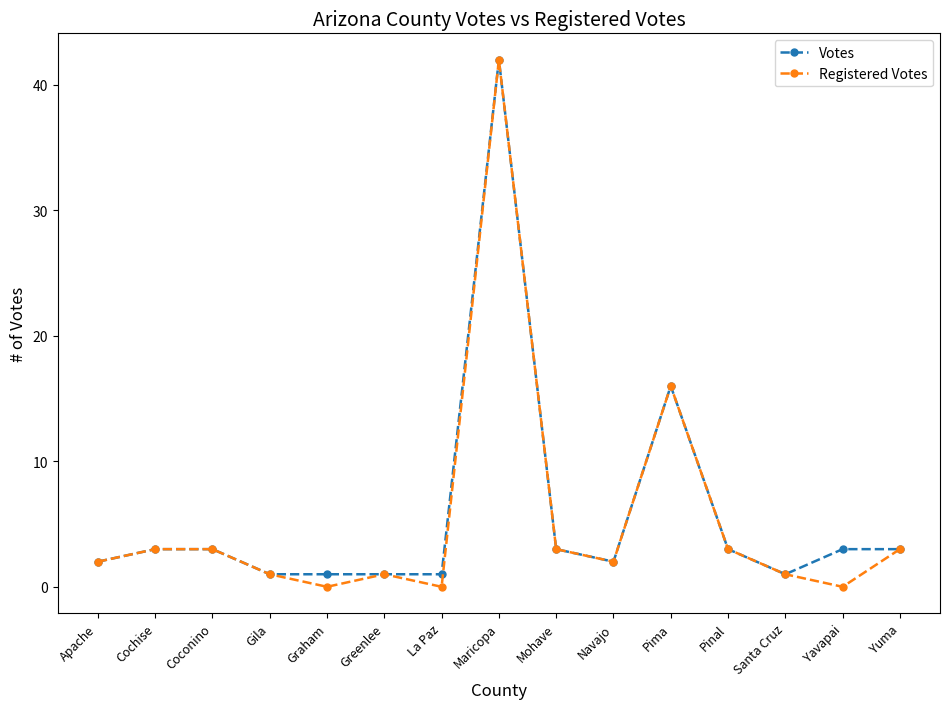

True or false: Registered Votes has a value of 16 at Pima.

True